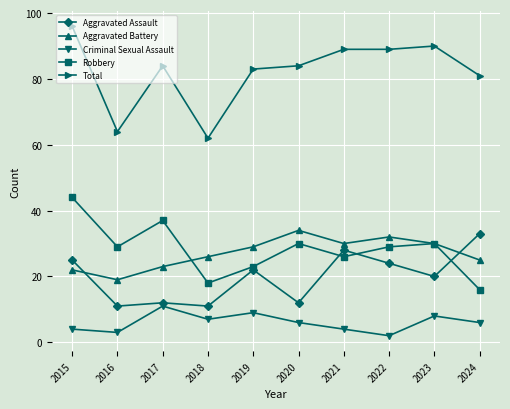

Reading right to left, what are all the values shown in this chart?

Aggravated Assault: 33	20	24	28	12	22	11	12	11	25
Aggravated Battery: 25	30	32	30	34	29	26	23	19	22
Criminal Sexual Assault: 6	8	2	4	6	9	7	11	3	4
Robbery: 16	30	29	26	30	23	18	37	29	44
Total: 81	90	89	89	84	83	62	84	64	96